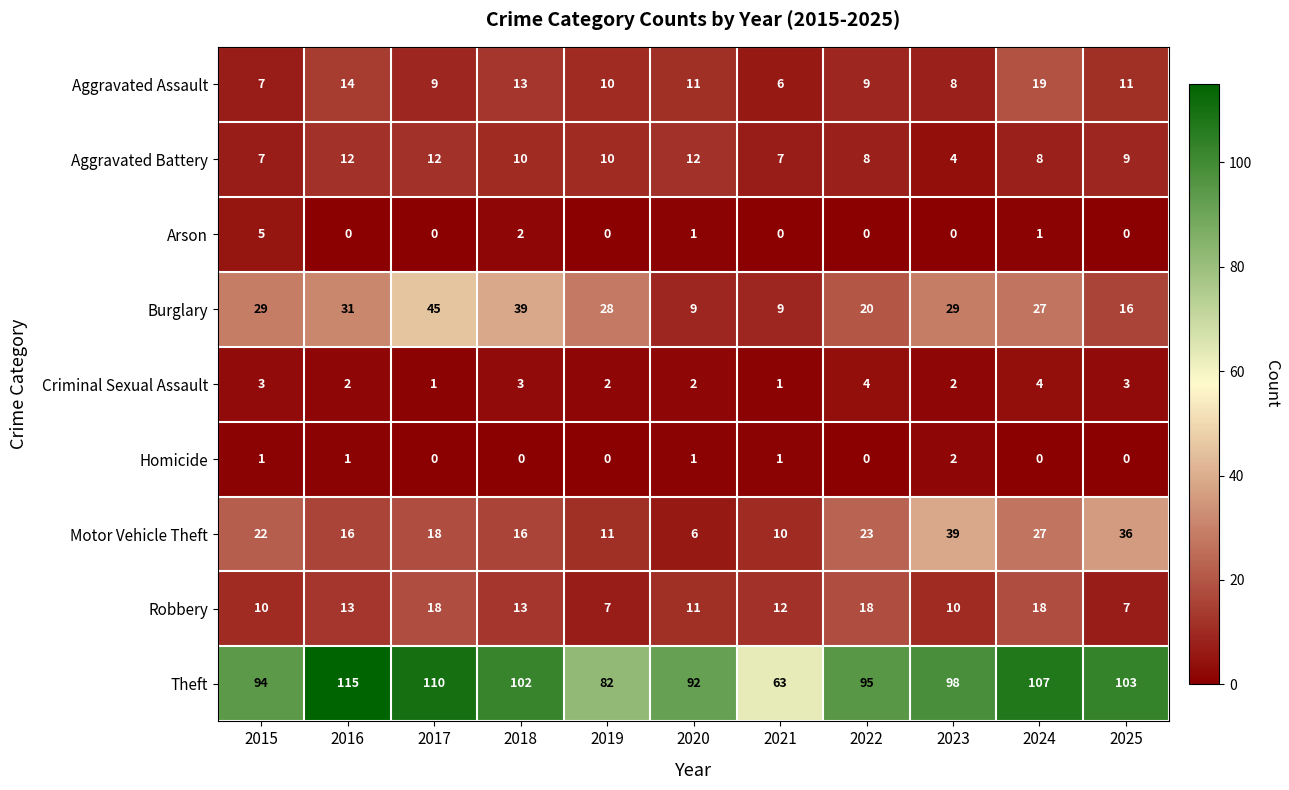

List the series in order of their peak value, lowest first.

Homicide, Criminal Sexual Assault, Arson, Aggravated Battery, Robbery, Aggravated Assault, Motor Vehicle Theft, Burglary, Theft